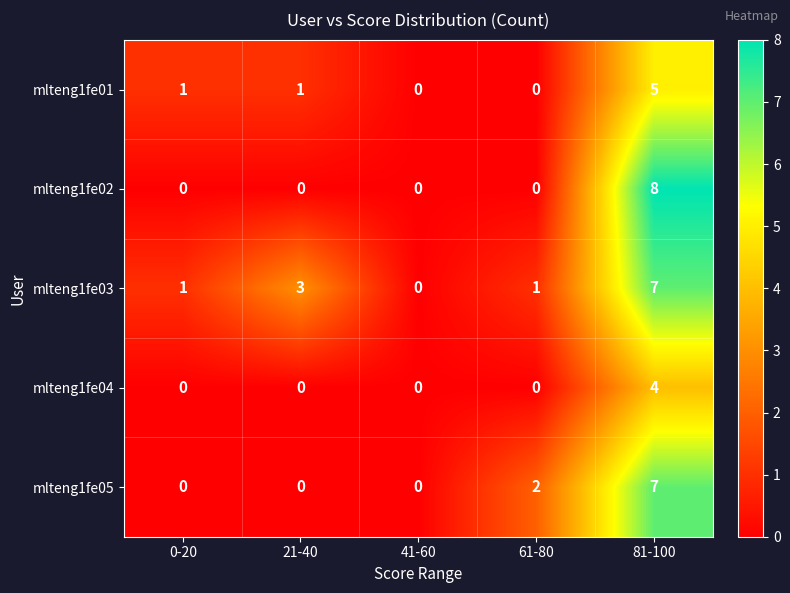

What is the spread (max minus min) of values at 61-80?

2